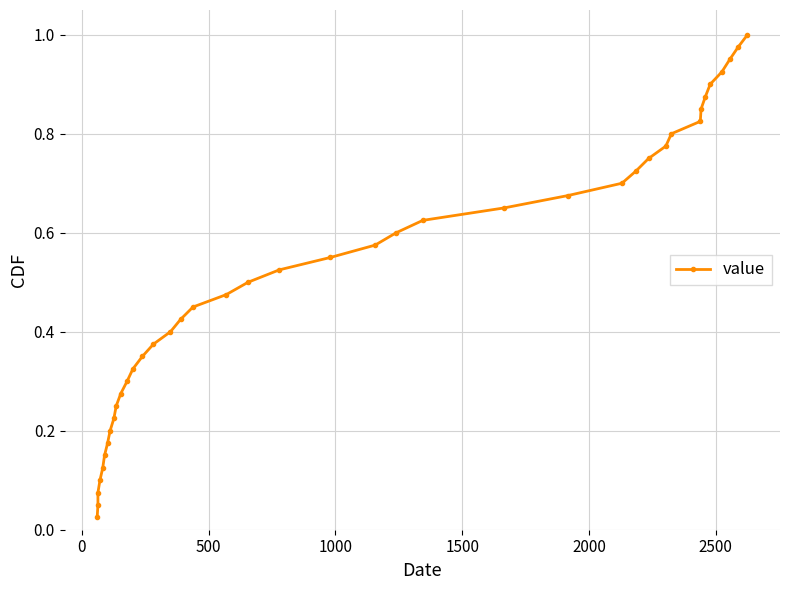

Reading left to right, extract all data points from this chart.

0.0	0.1	0.1	0.1	0.1	0.1	0.2	0.2	0.2	0.2	0.3	0.3	0.3	0.3	0.4	0.4	0.4	0.5	0.5	0.5	0.5	0.6	0.6	0.6	0.6	0.7	0.7	0.7	0.7	0.8	0.8	0.8	0.8	0.8	0.9	0.9	0.9	0.9	1.0	1.0